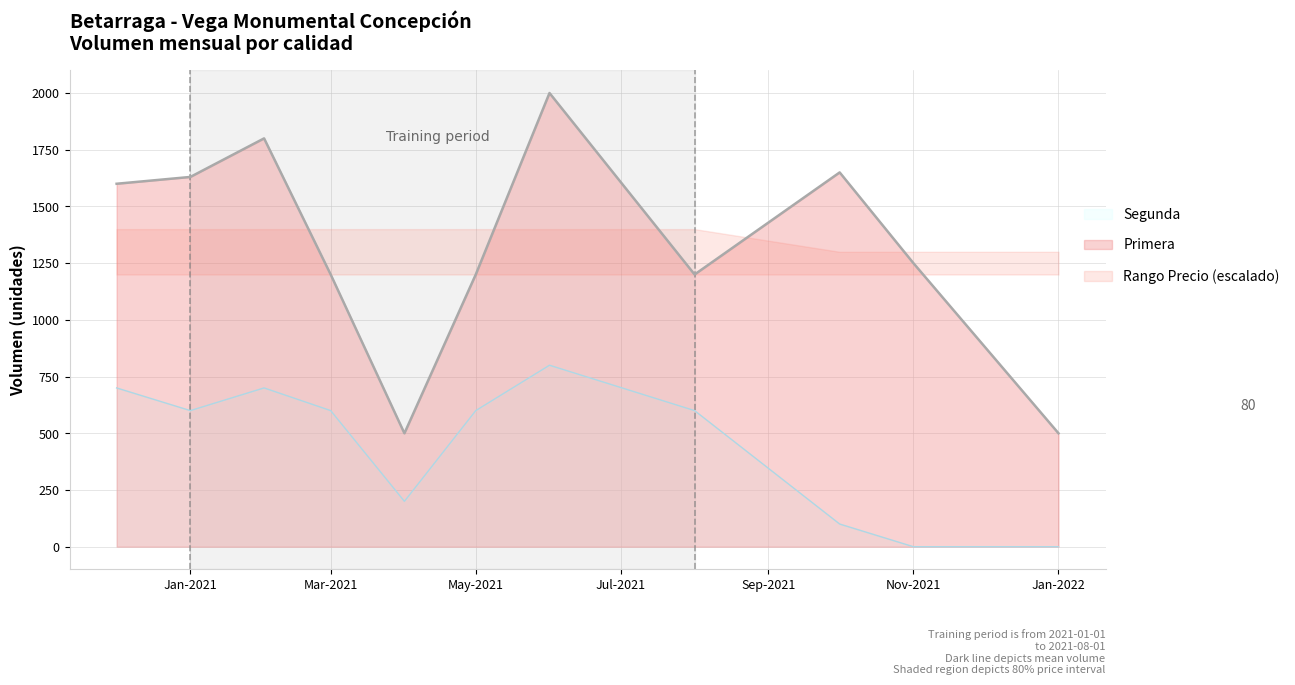

What is the maximum value for Primera?

2000